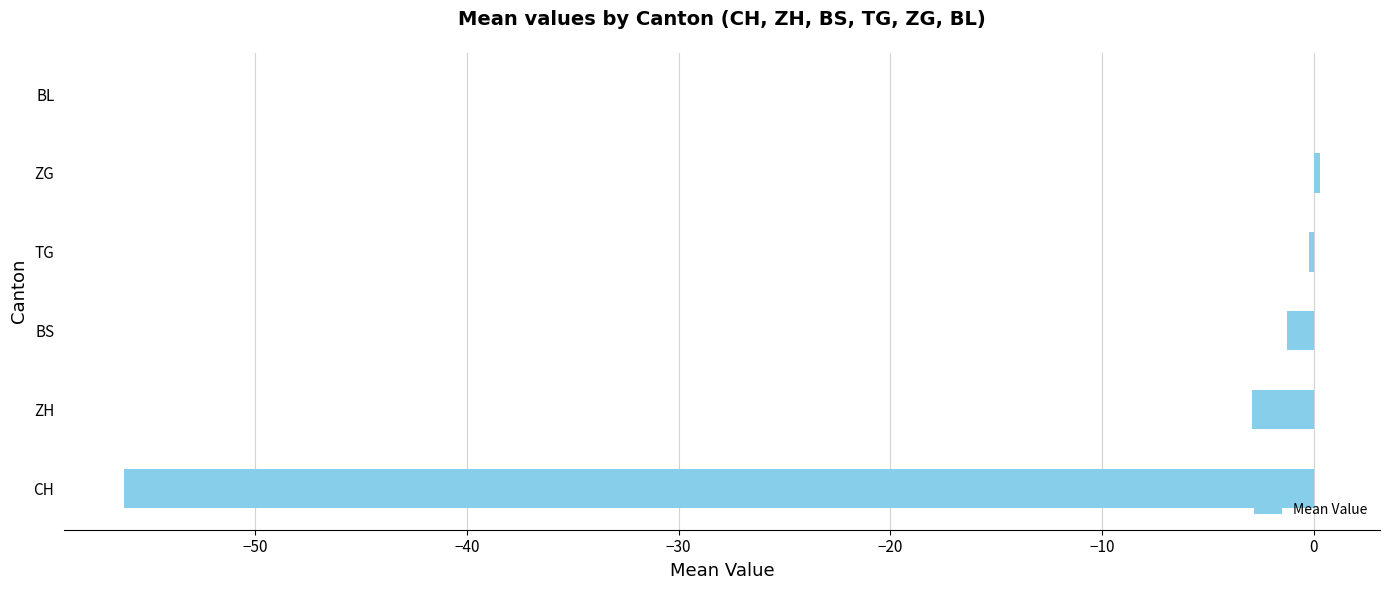

Between BS and CH, which is larger?

BS